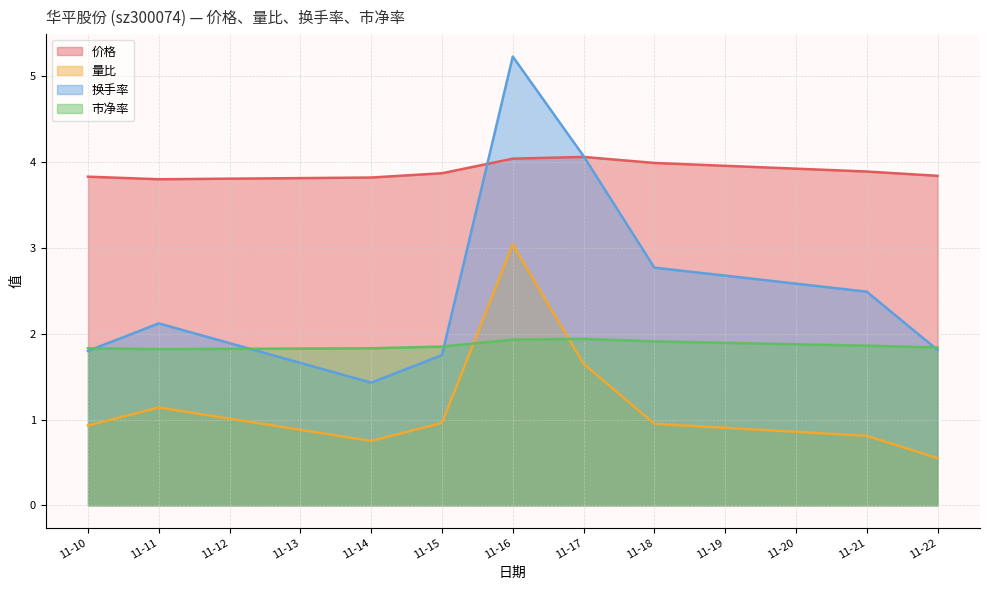

How many interior local peaks does the 量比 series have?

2